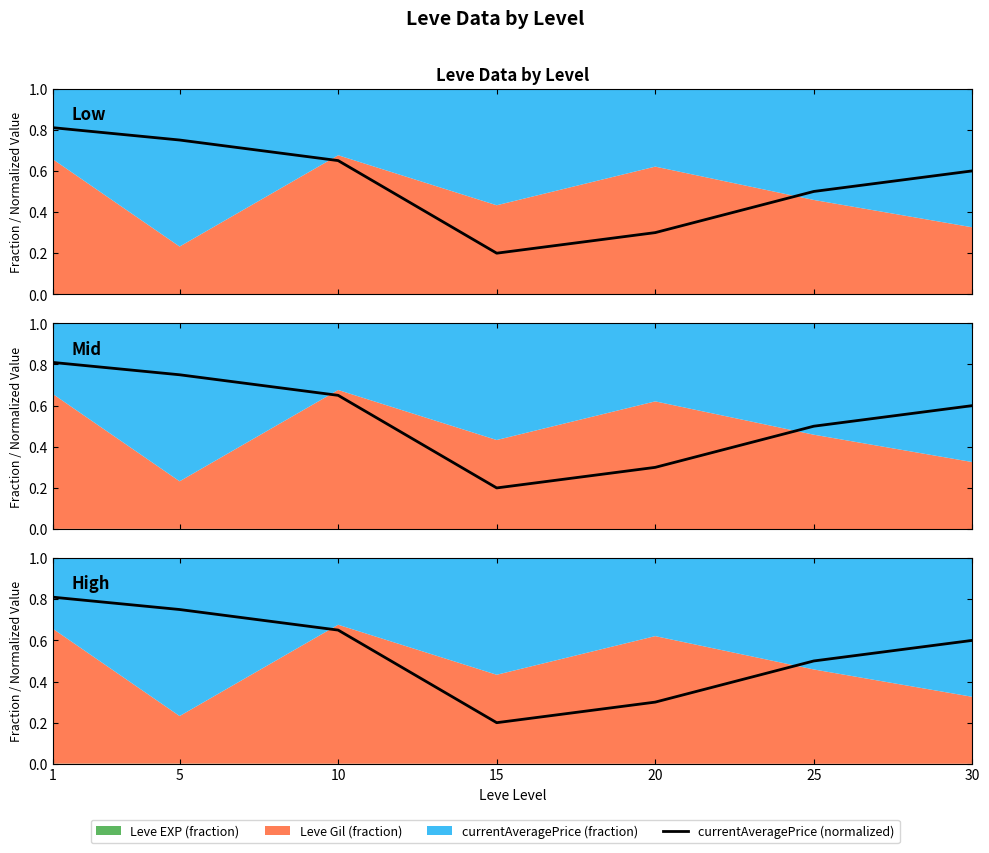

Does the chart display data point markers on the line(s)?

No